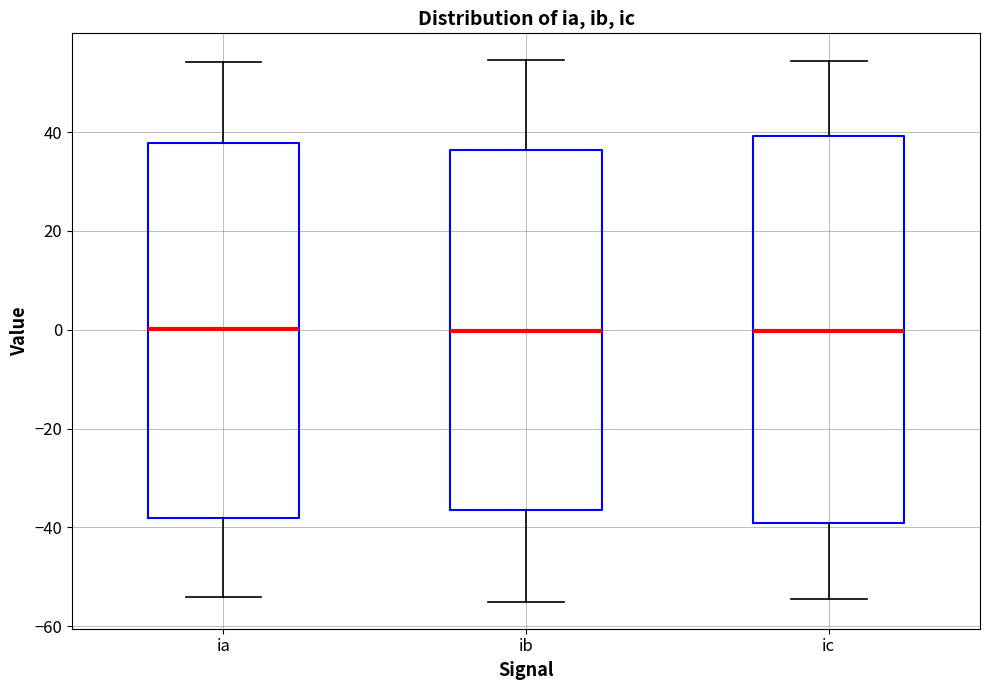

Which box is the tallest, from its lower edge to its upper edge?

ic